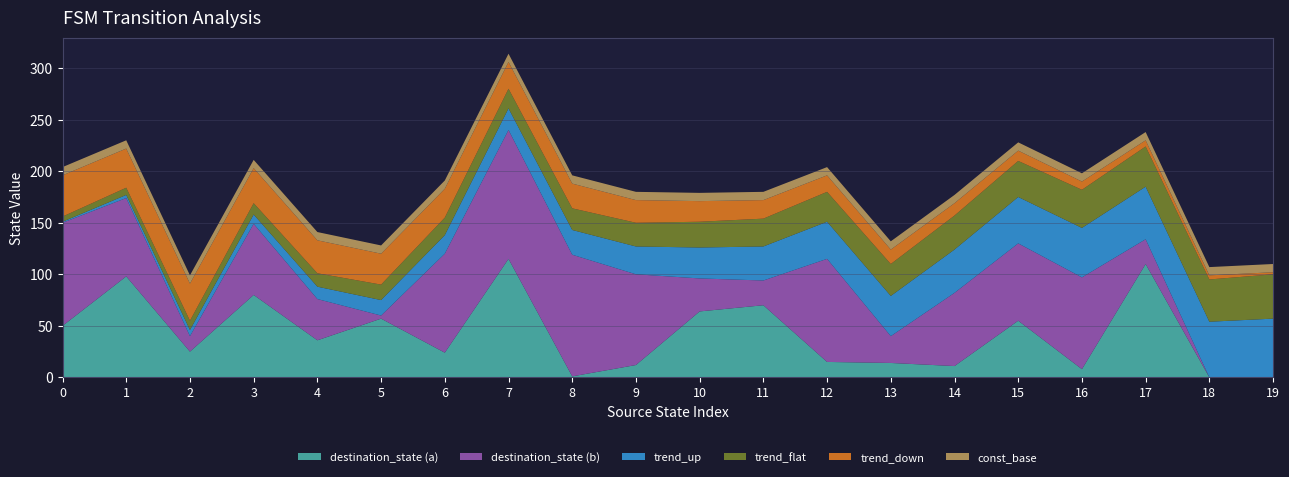

At which category is the sum across all series the highest?

7